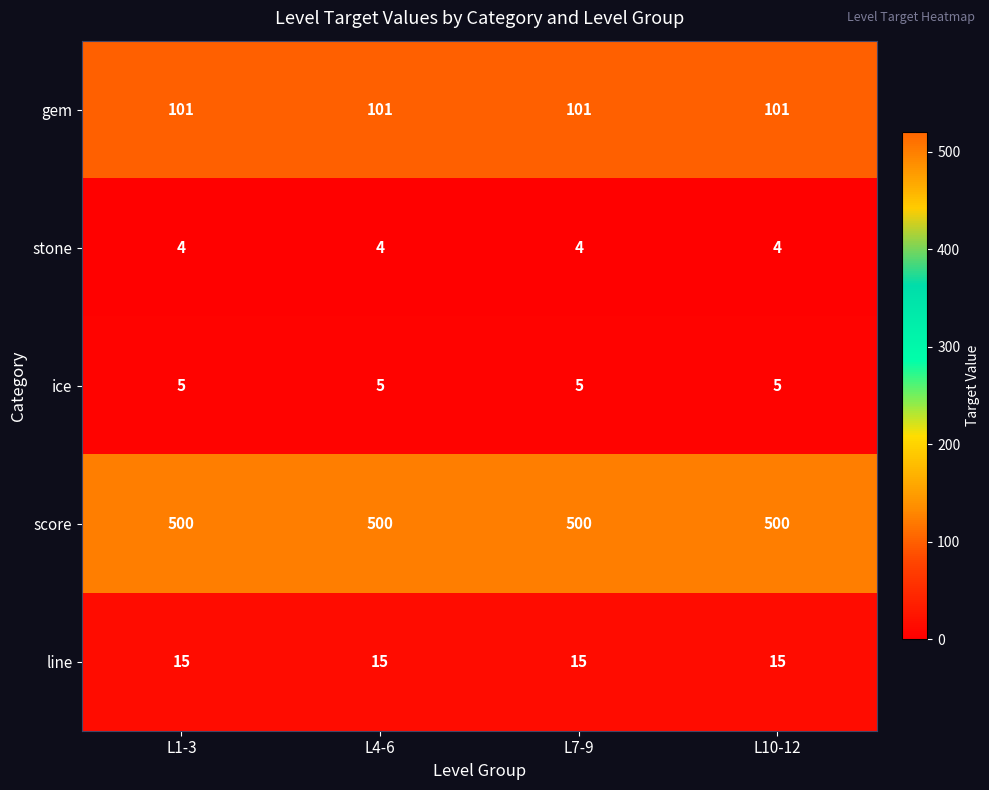

Rank the series at L4-6 from highest to lowest value.

score, gem, line, ice, stone